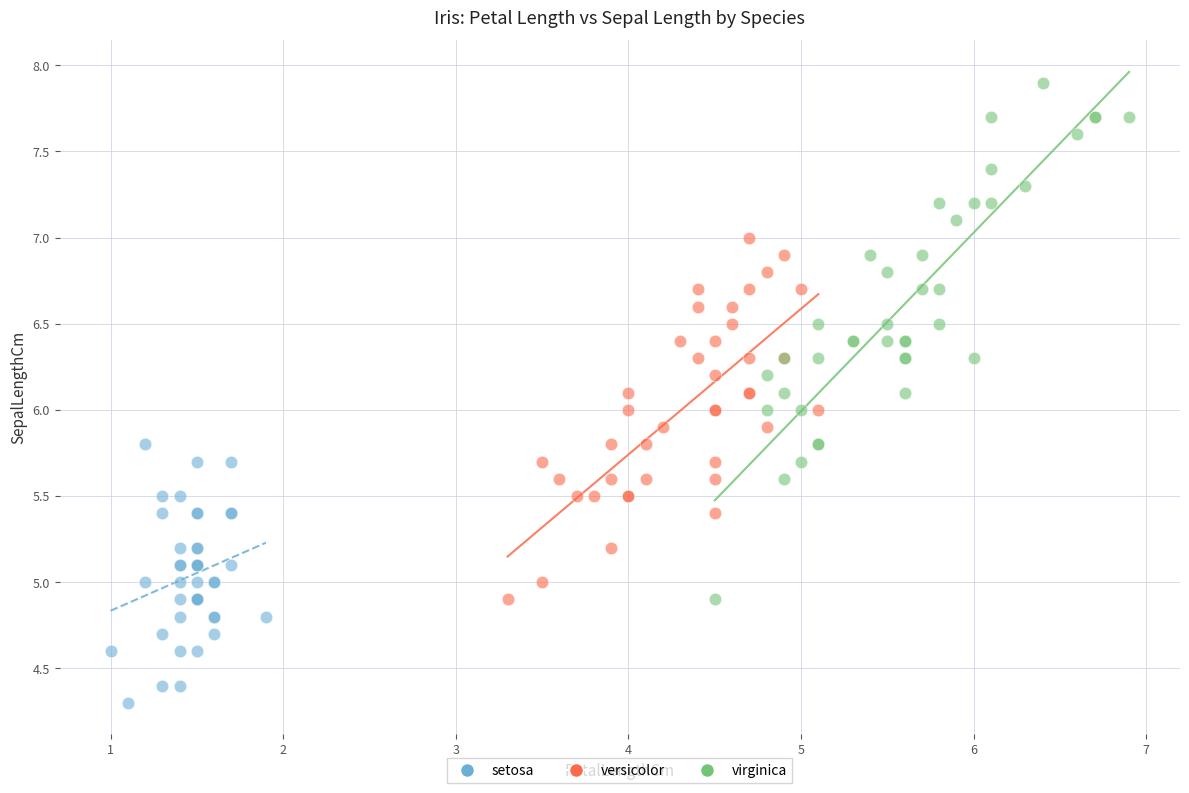

Which series has the largest Y range (max minus min)?

virginica